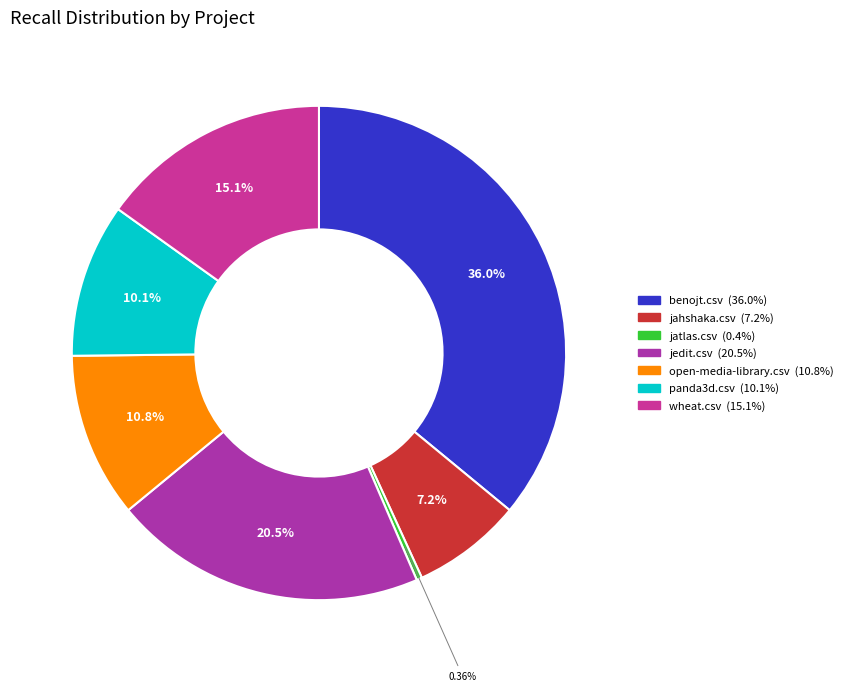

True or false: benojt.csv accounts for 24% of the total.

False